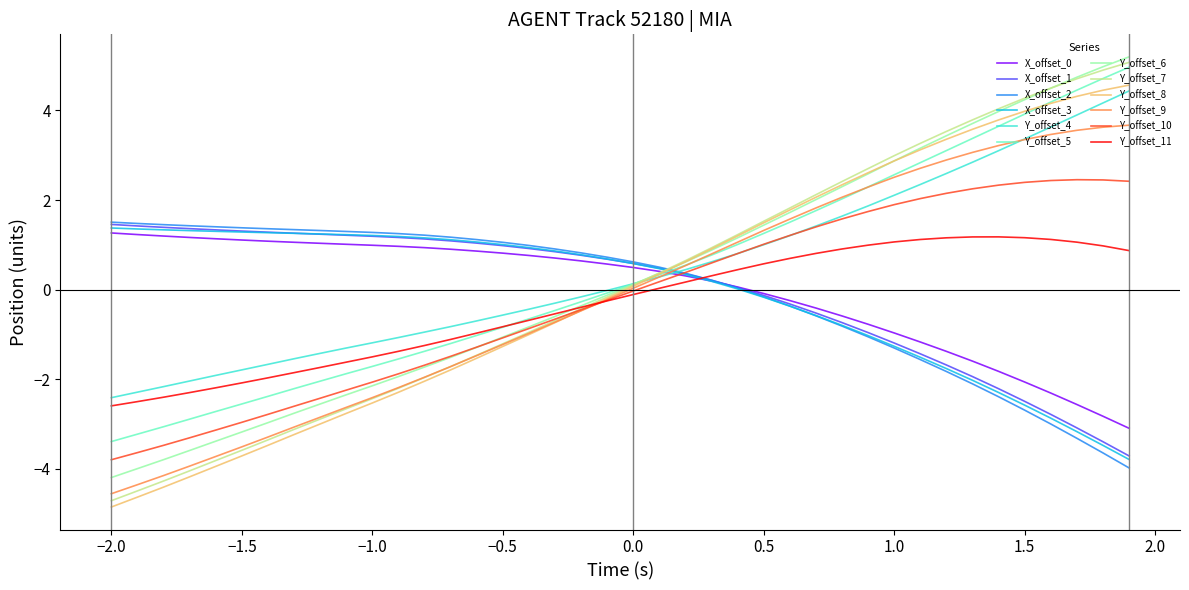

What is the maximum value shown in the chart?

5.2